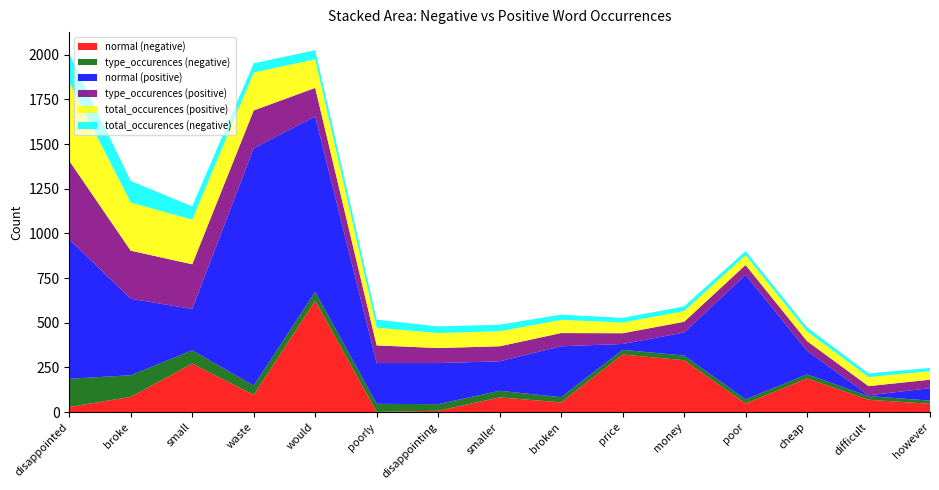

Reading left to right, list all the values displayed in this chart.

normal (negative): 28	85	271	96	623	1	7	82	54	322	290	48	188	69	46
type_occurences (negative): 158	121	74	52	50	45	37	37	29	26	26	23	23	20	18
normal (positive): 780	428	232	1329	981	228	230	165	285	33	129	697	132	5	69
type_occurences (positive): 440	269	250	211	160	99	84	84	74	60	60	55	54	51	48
total_occurences (positive): 440	269	250	212	160	99	84	84	74	60	60	55	54	51	48
total_occurences (negative): 158	121	74	52	51	45	37	37	29	26	26	23	23	20	18